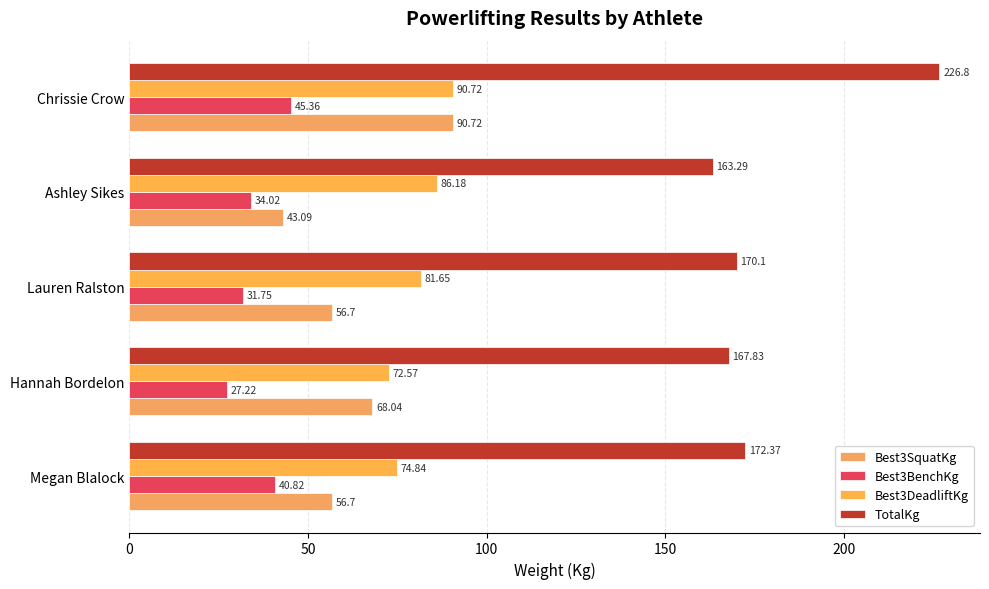

How many values in the TotalKg series exceed 170?

3